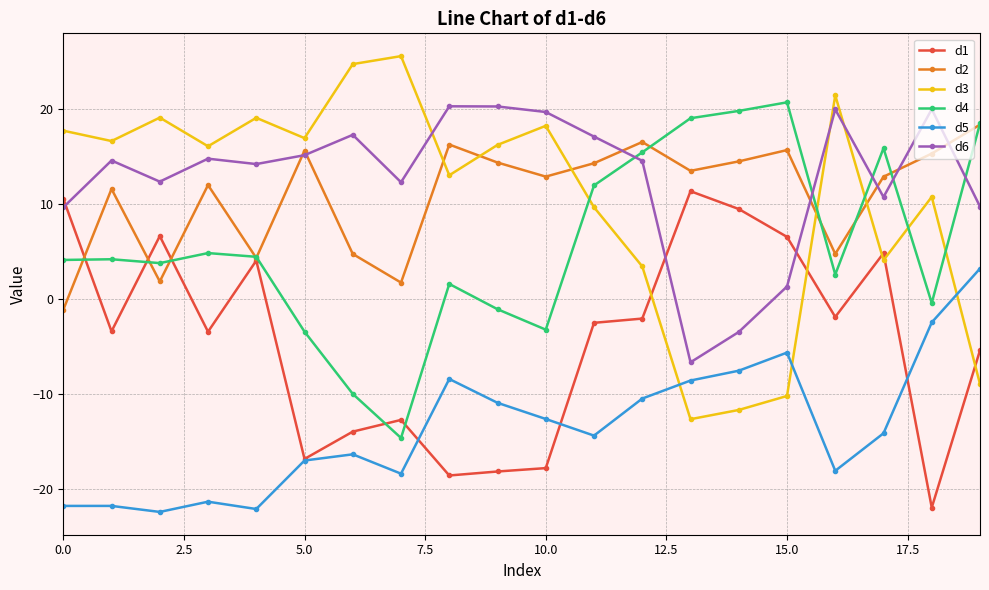

What is the value of the d3 point at the 1st from the left?

17.7